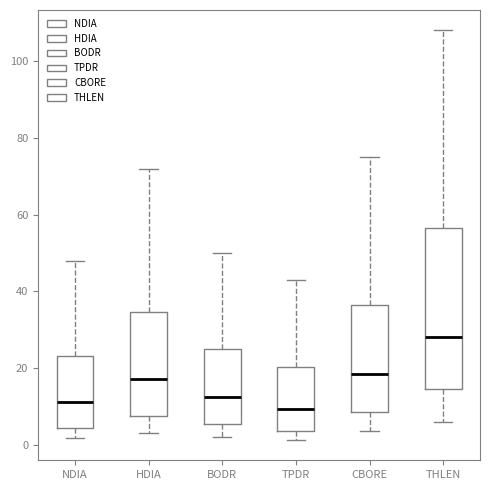

Where is the lower edge of the box for NDIA on the y-axis? The values are not printed on the chart, so give them approximately, as read against the axis.

4